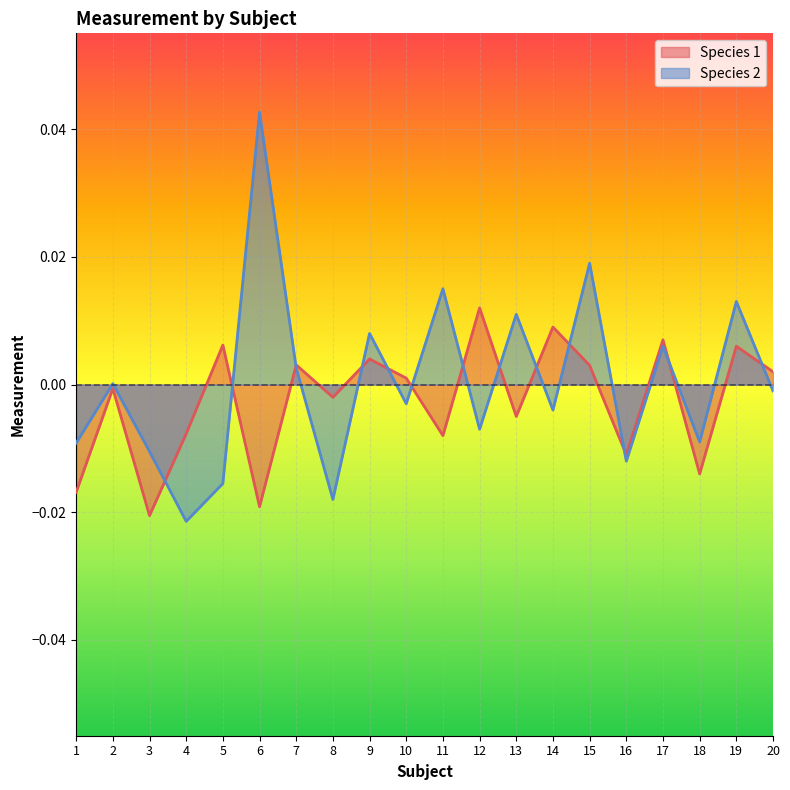

Rank the series at 3 from highest to lowest value.

Species 2, Species 1